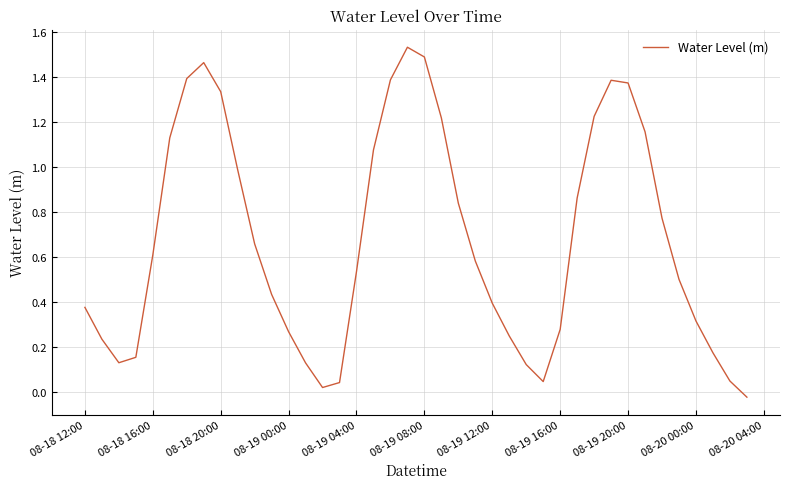

What is the difference between the maximum and minimum values?

1.6